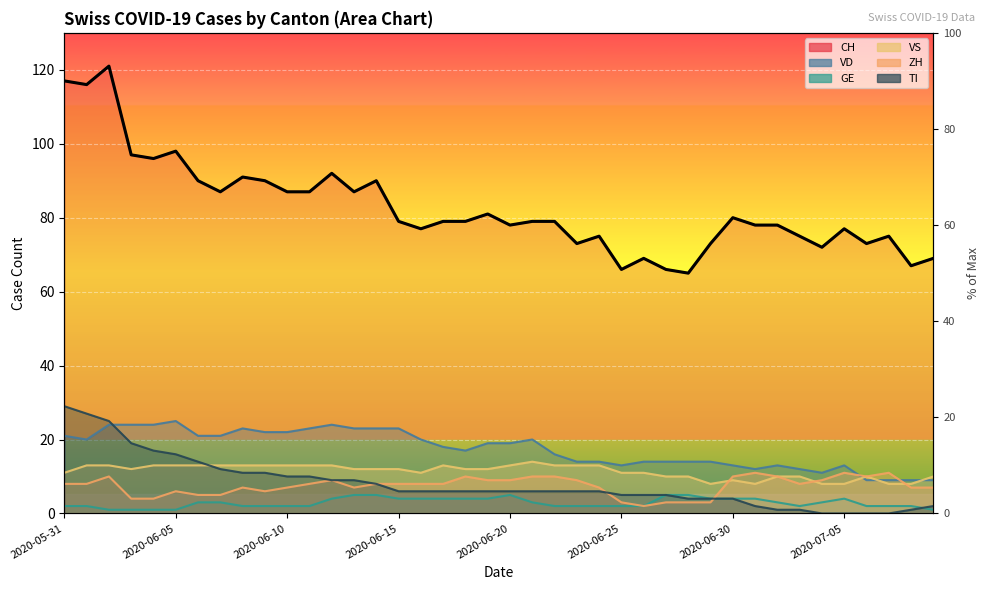

What position from the right is 12?

28